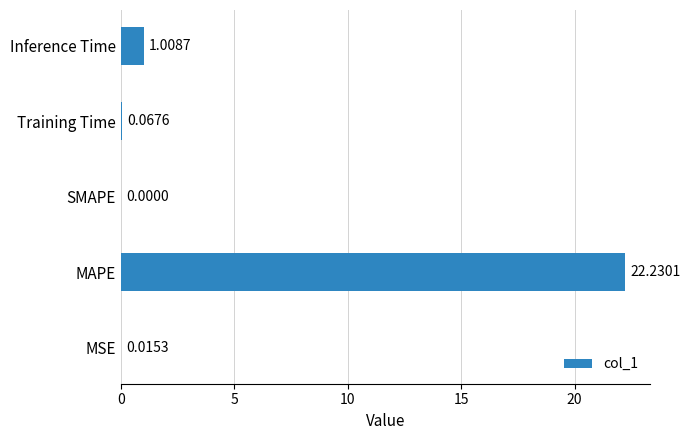

Which has a higher value, Training Time or MSE?

Training Time